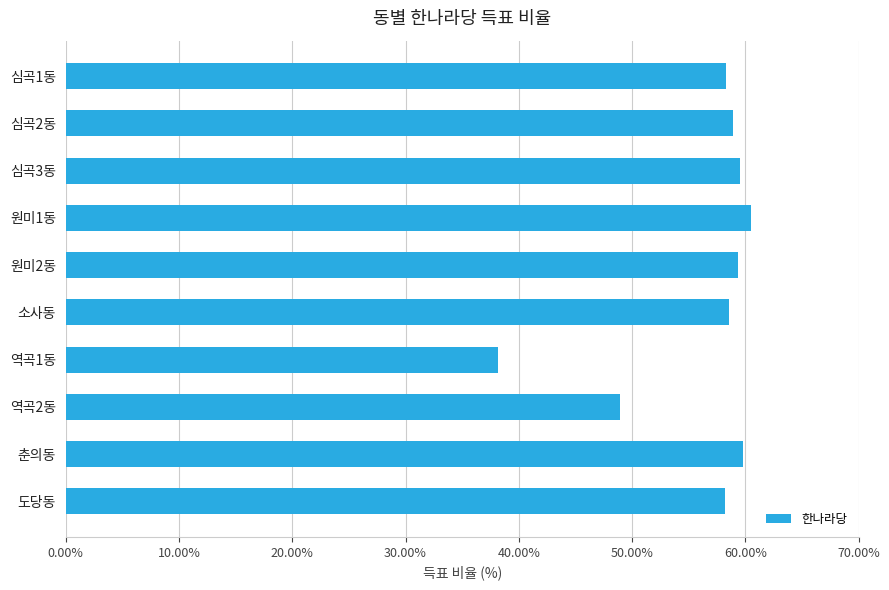

What is the difference between the maximum and minimum values?

22.4